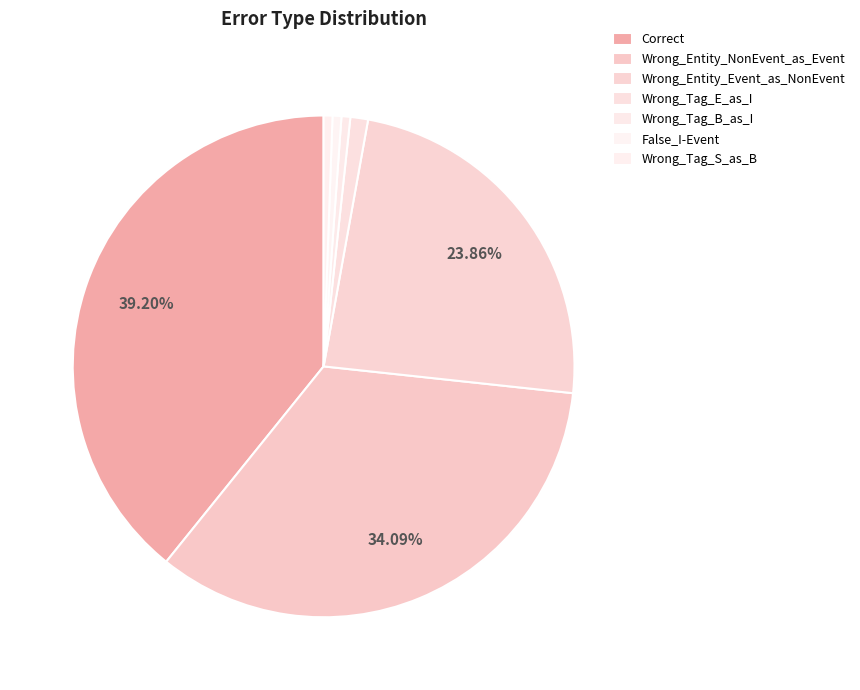

Does Wrong_Tag_E_as_I represent more than half of the total?

No